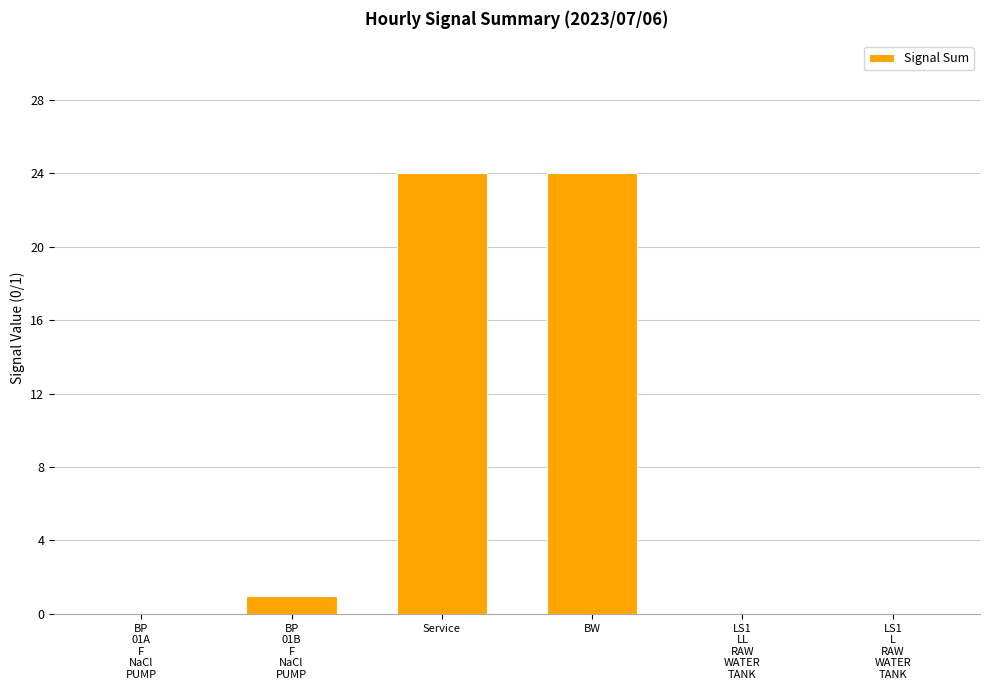

The value at BP
01A
F
NaCl
PUMP is 0. True or false?

True